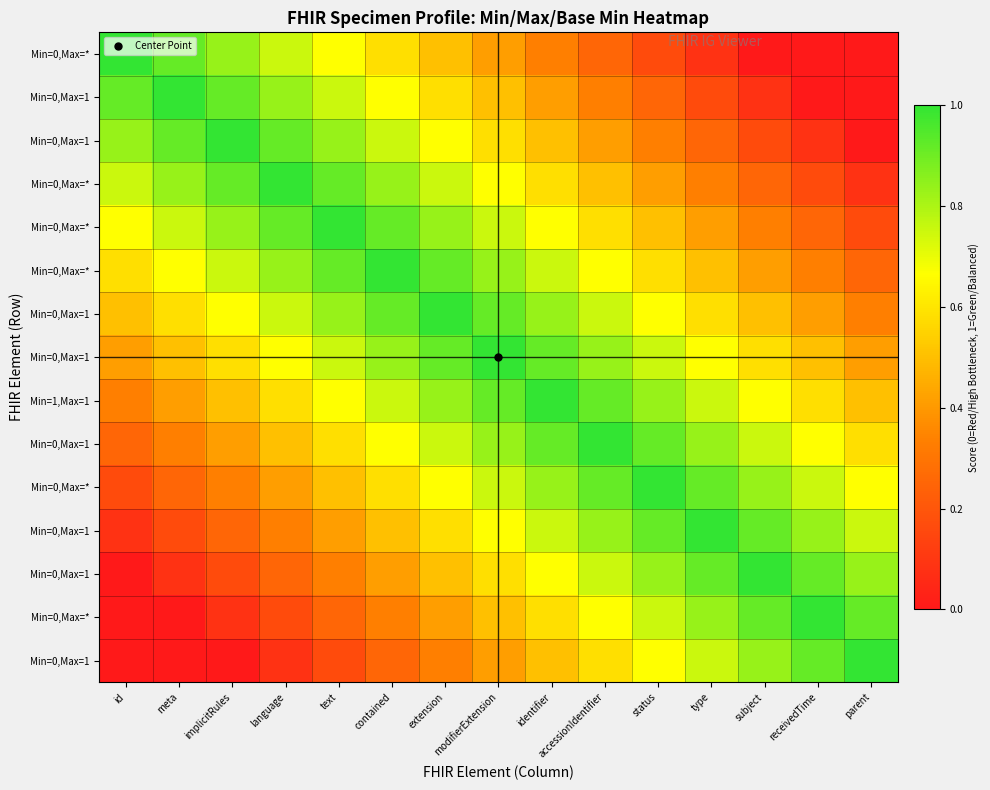

At how many categories does at least one series exceed 0?

15